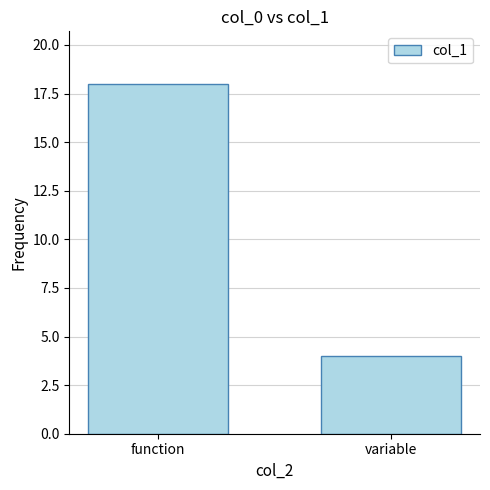

How many values are between 4 and 18?

2